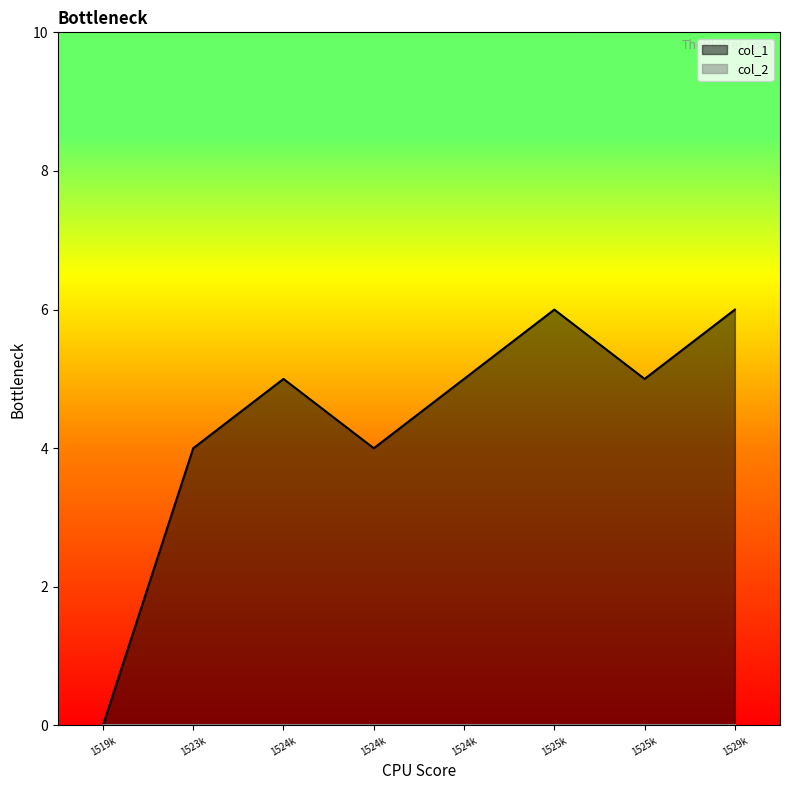

Reading left to right, extract all data points from this chart.

0	4	5	4	5	6	5	6